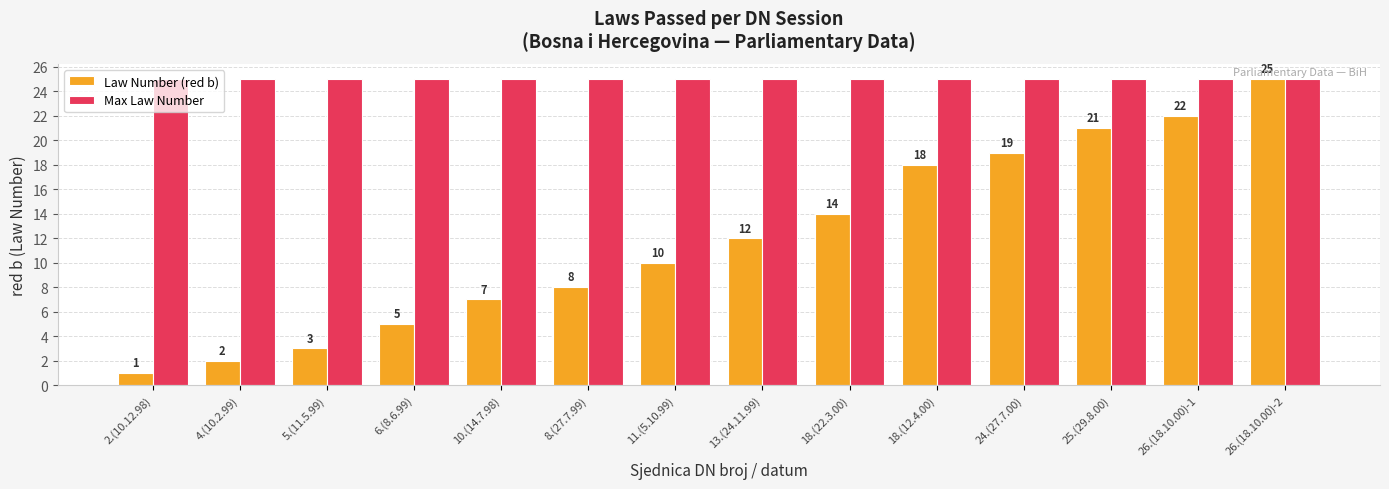

What is the total value across all series at 26.(18.10.00)-1?

47